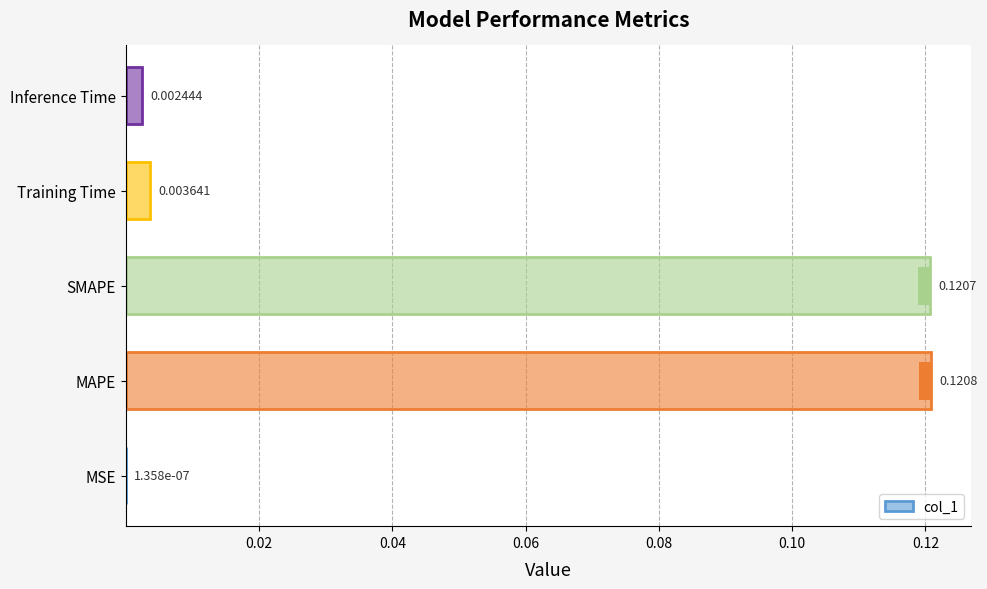

True or false: the data shows 0.0 at Training Time.

False